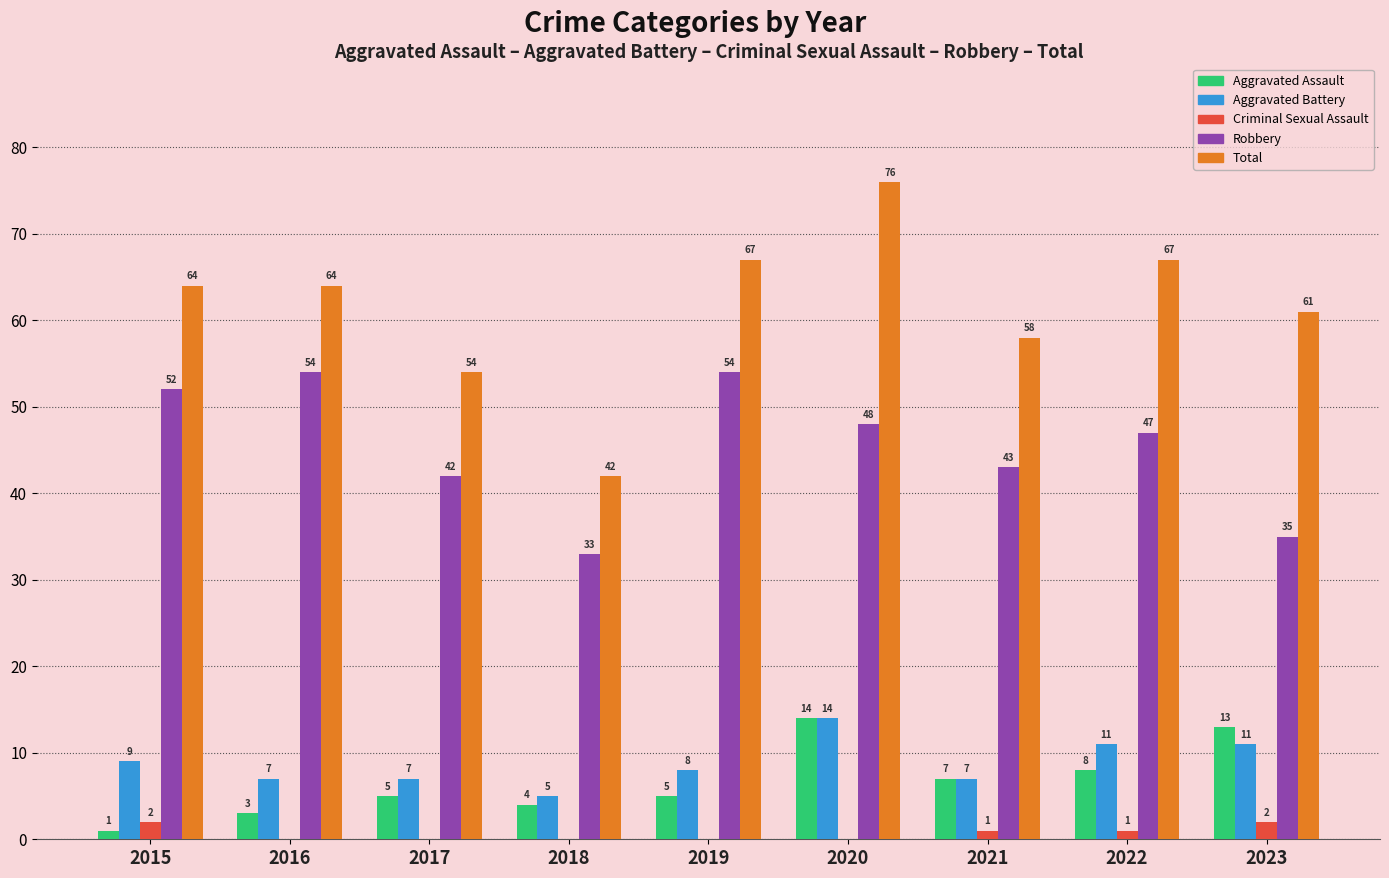

Reading right to left, transcribe all the data shown in this chart.

Aggravated Assault: 13	8	7	14	5	4	5	3	1
Aggravated Battery: 11	11	7	14	8	5	7	7	9
Criminal Sexual Assault: 2	1	1	0	0	0	0	0	2
Robbery: 35	47	43	48	54	33	42	54	52
Total: 61	67	58	76	67	42	54	64	64